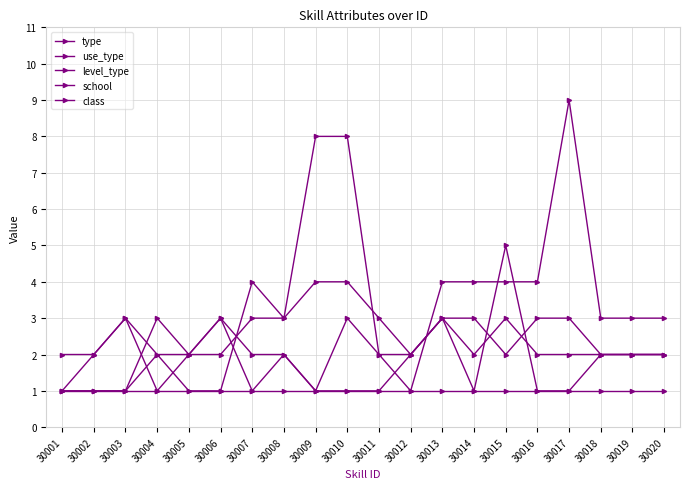

Rank the series by their maximum value, from lowest to highest.

level_type, use_type, class, type, school